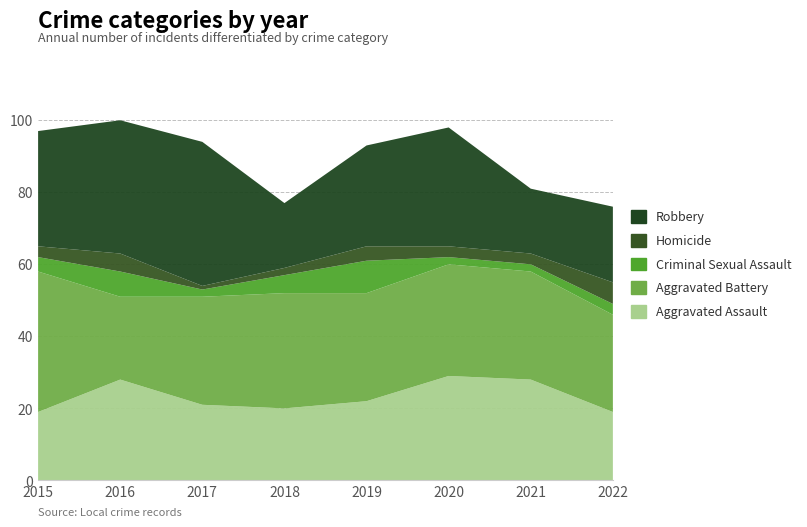

Reading right to left, list all the values displayed in this chart.

Aggravated Assault: 19	28	29	22	20	21	28	19
Aggravated Battery: 27	30	31	30	32	30	23	39
Criminal Sexual Assault: 3	2	2	9	5	2	7	4
Homicide: 6	3	3	4	2	1	5	3
Robbery: 21	18	33	28	18	40	37	32